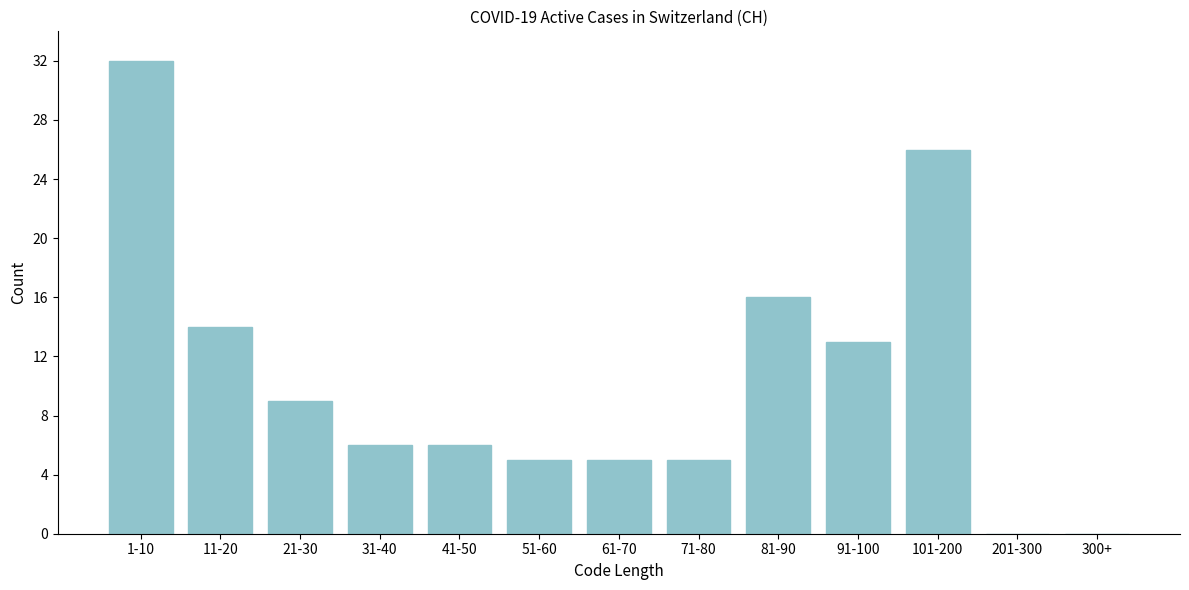

Reading right to left, list all the values displayed in this chart.

300+=0	201-300=0	101-200=26	91-100=13	81-90=16	71-80=5	61-70=5	51-60=5	41-50=6	31-40=6	21-30=9	11-20=14	1-10=32